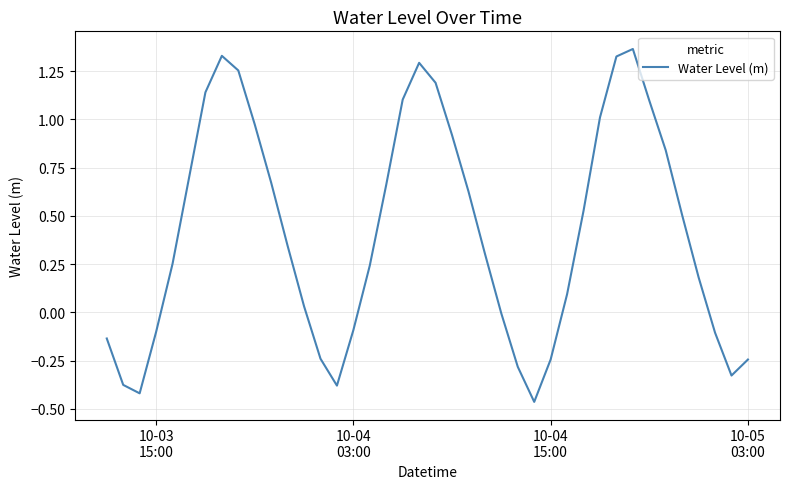

How many points are lower than both their immediate neighbors (excluding endpoints)?

4